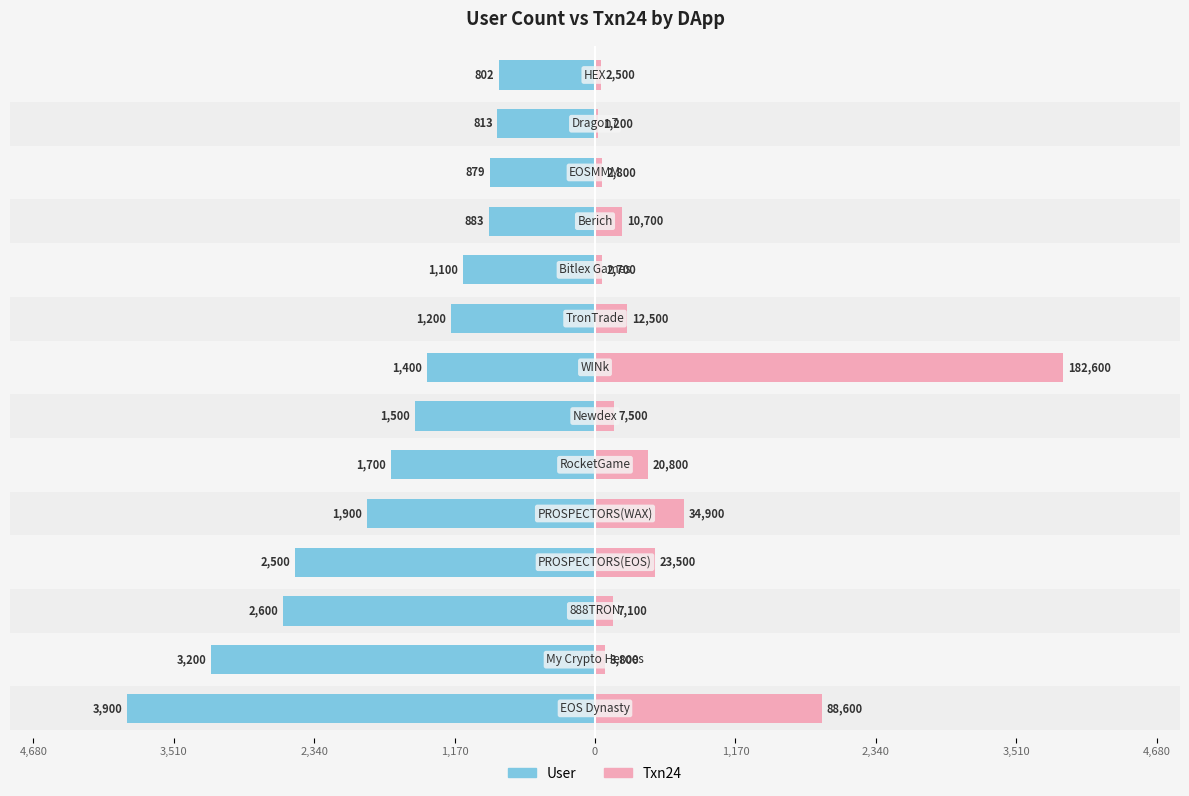

How many values in the Txn24 series are below 228?

7